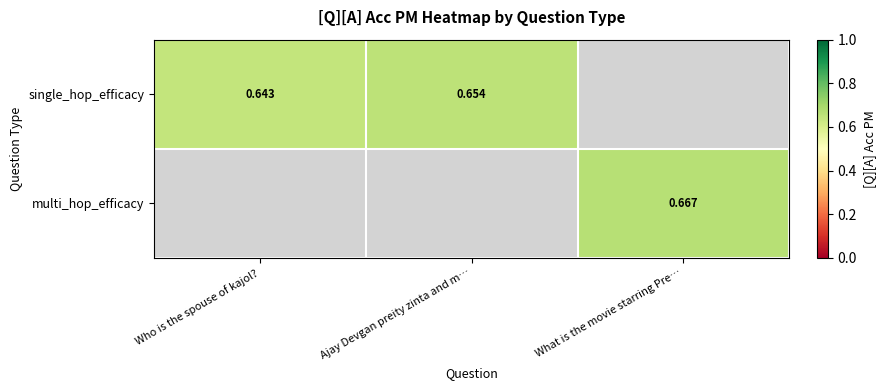

Is the value of single_hop_efficacy at Who is the spouse of kajol? greater than the value of multi_hop_efficacy at What is the movie starring Pre…?

No